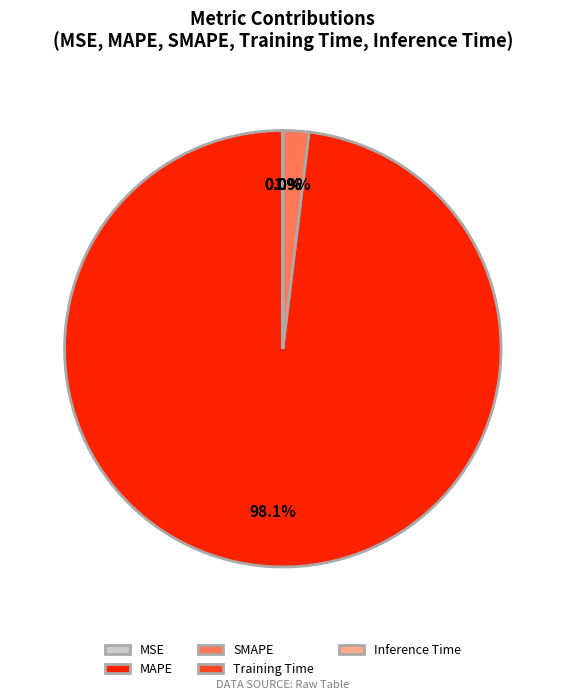

What is the majority slice?

MAPE